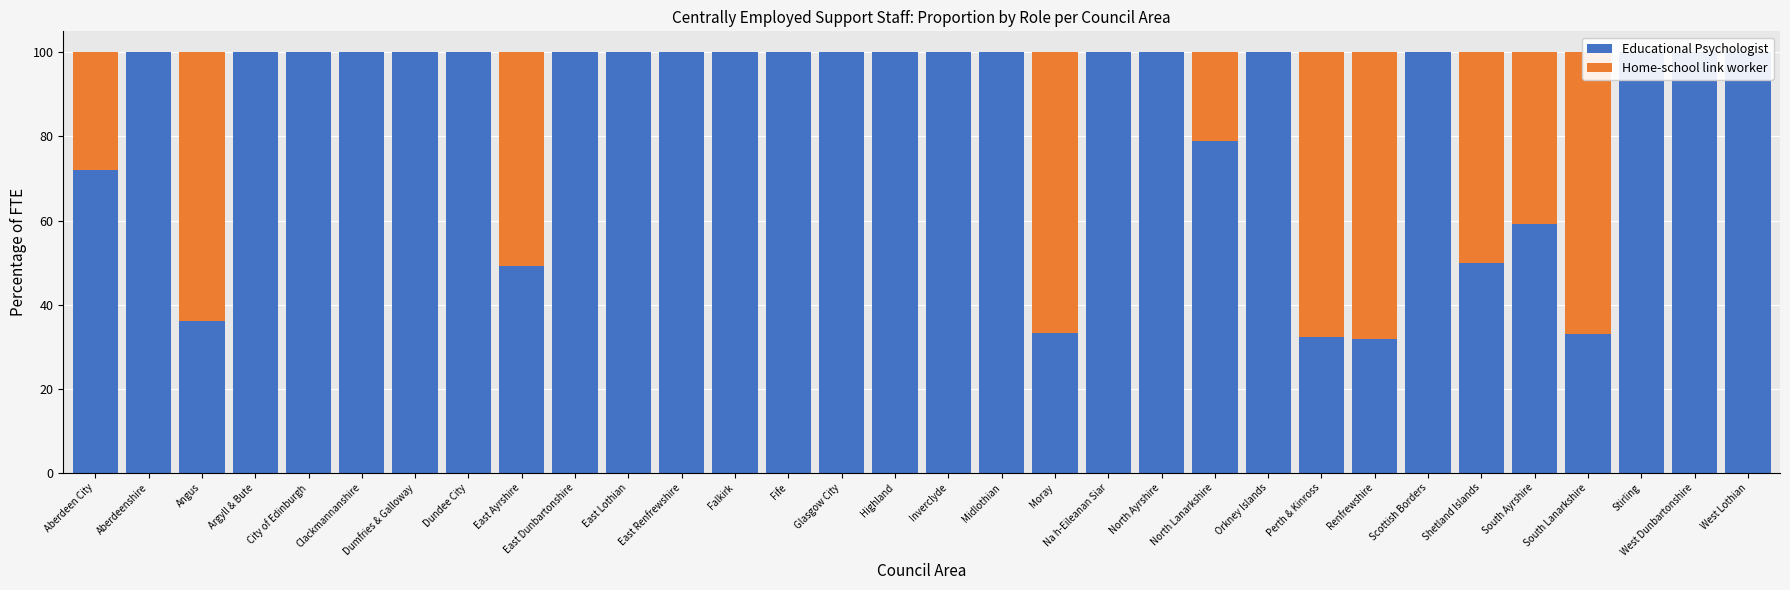

What is the label of the 3rd bar from the left?

Angus